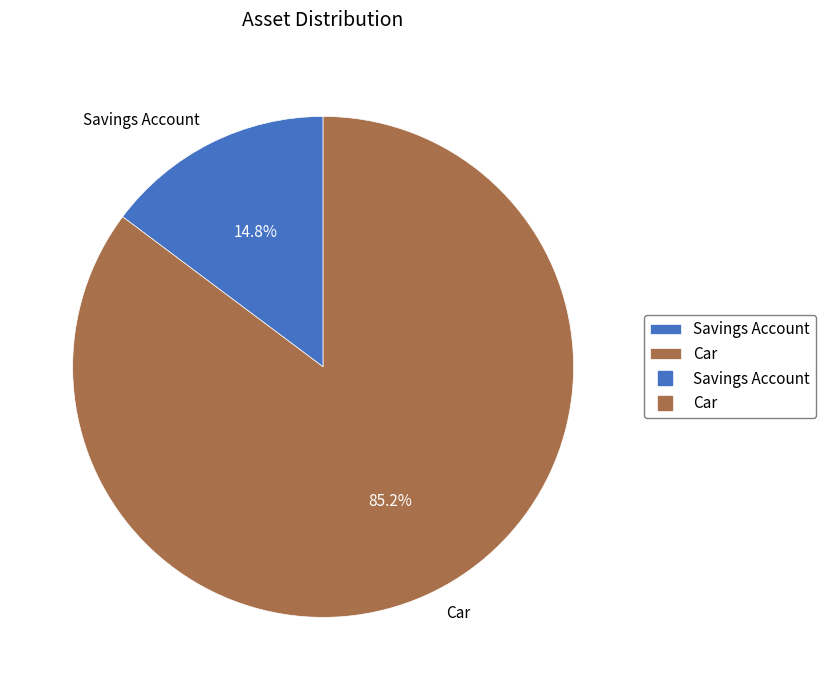

To the nearest percent, what percentage of the pie is Car?

85%